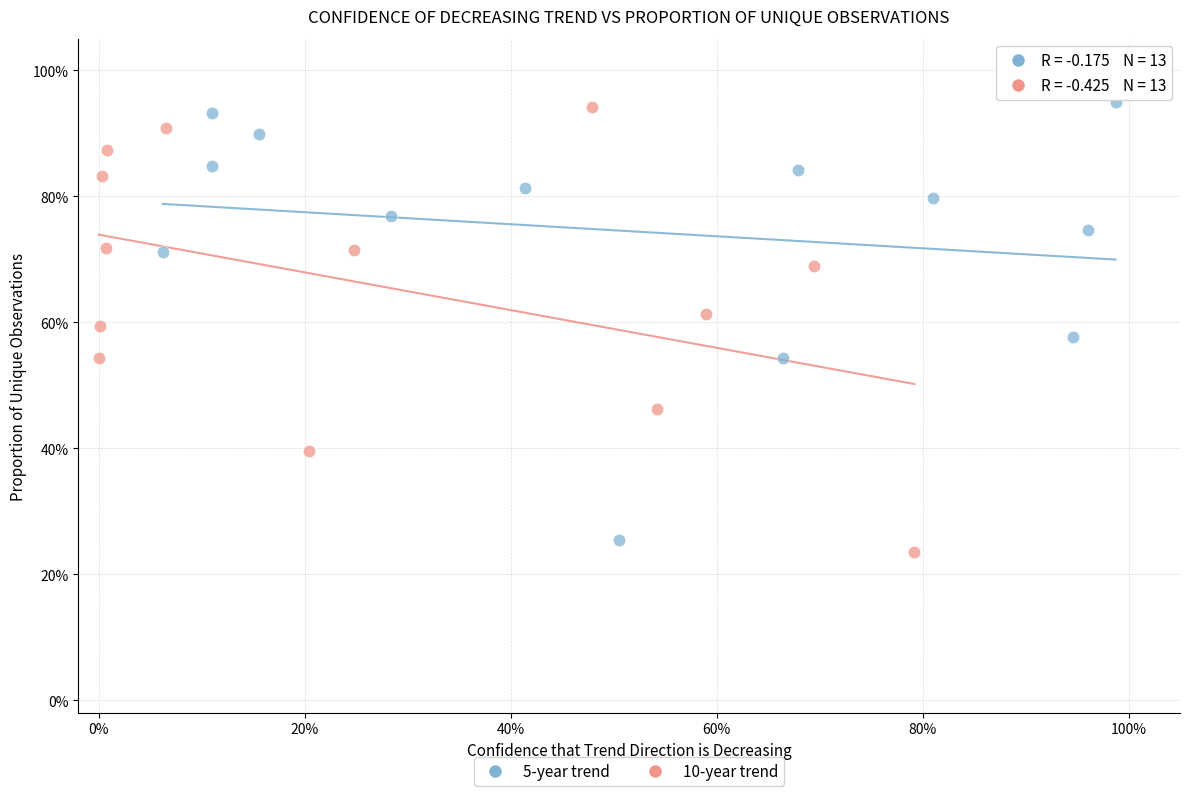

Which series reaches the minimum Y coordinate?

10-year trend